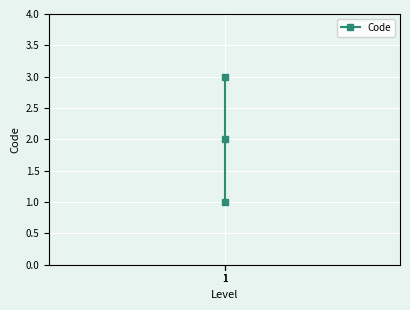

What is the approximate value at 1?

1